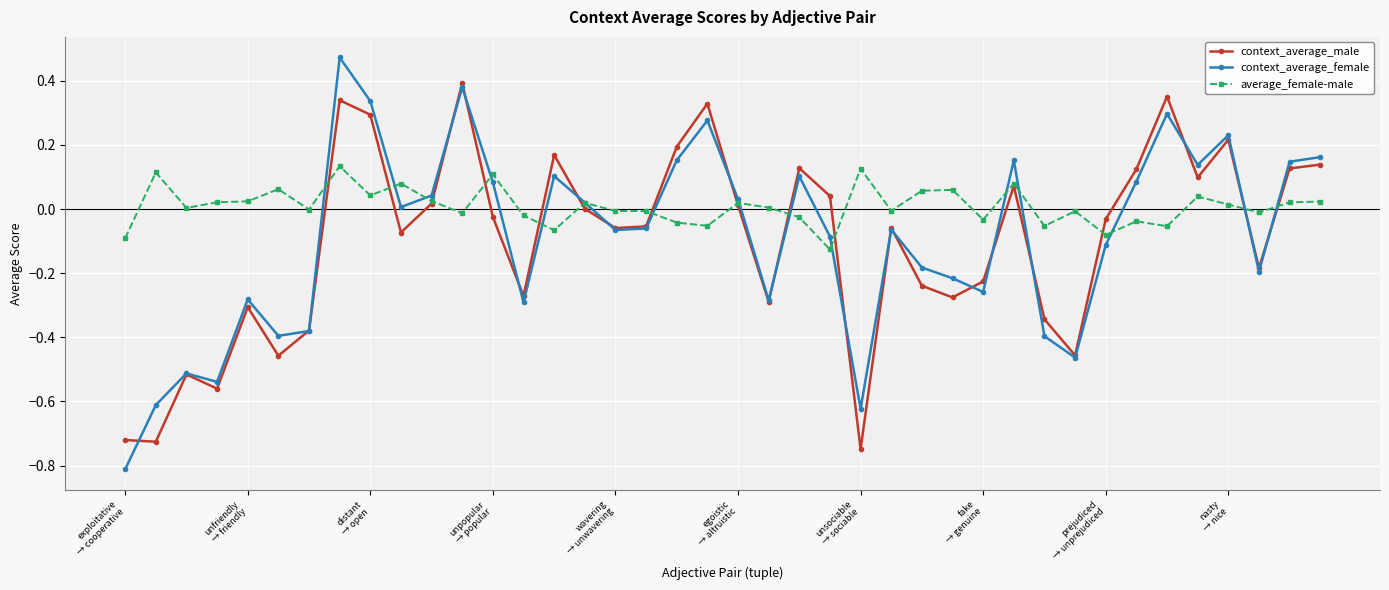

In average_female-male, how many points are higher than both neighbors (excluding endpoints)?

13